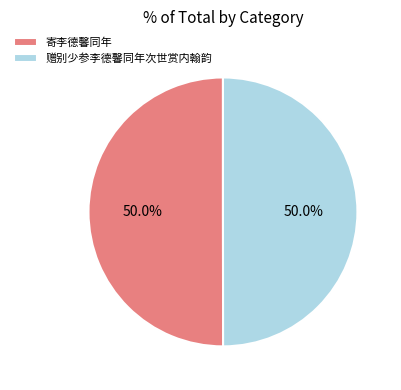

To the nearest percent, what is the average slice percentage?

50%